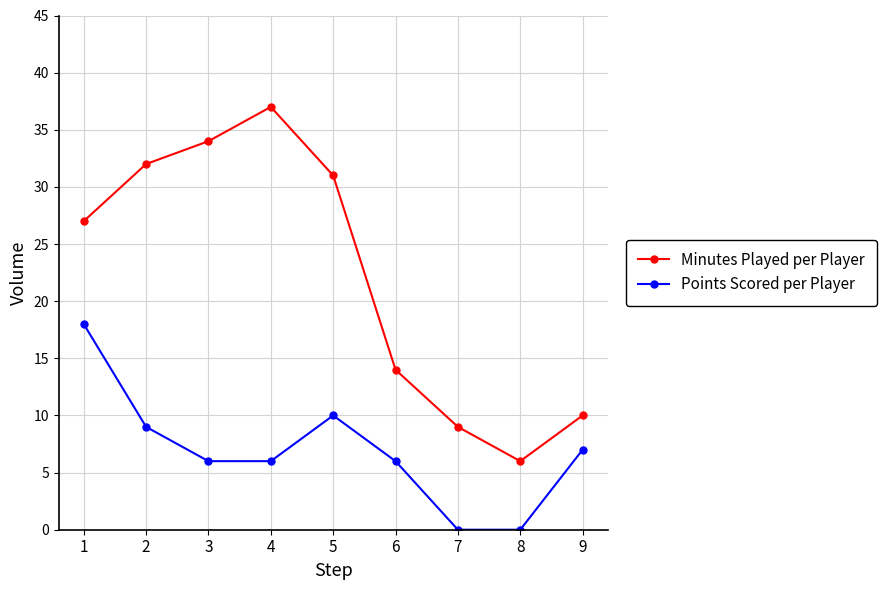

What are all the series names shown in the legend?

Minutes Played per Player, Points Scored per Player